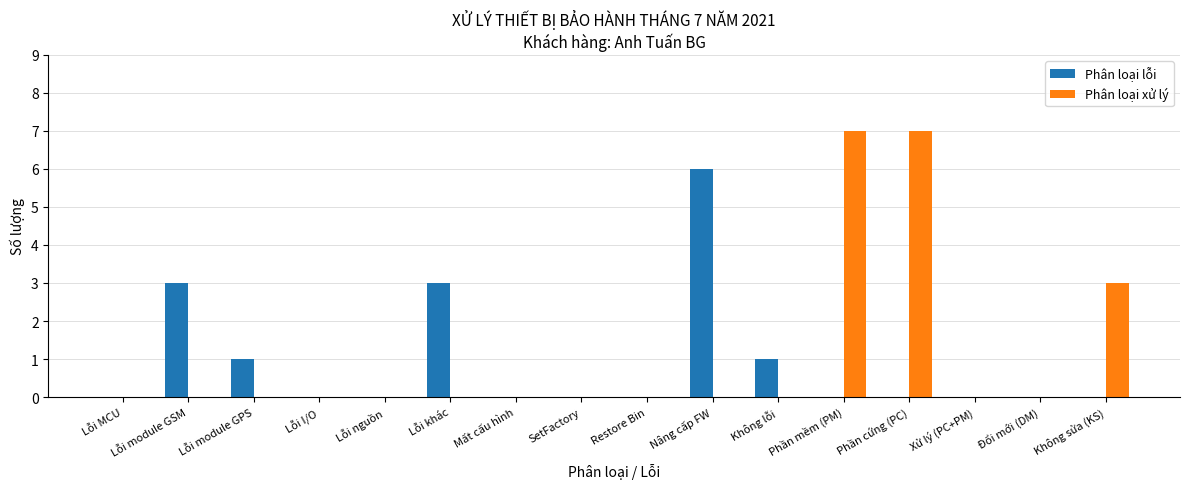

True or false: Phân loại xử lý has a value of 3 at Lỗi module GPS.

False